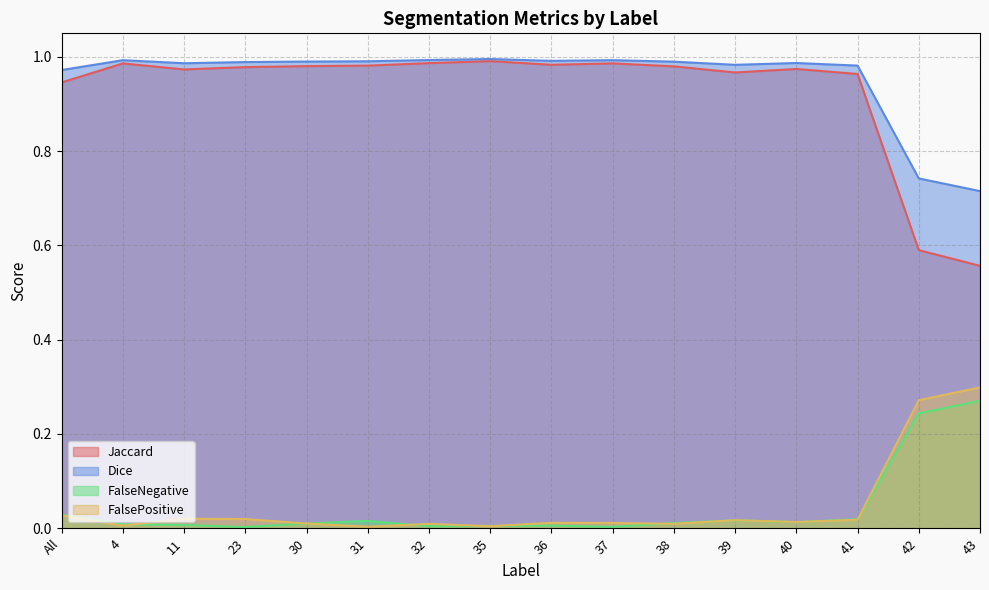

Reading right to left, what are all the values shown in this chart?

Jaccard: 43=0.6	42=0.6	41=1.0	40=1.0	39=1.0	38=1.0	37=1.0	36=1.0	35=1.0	32=1.0	31=1.0	30=1.0	23=1.0	11=1.0	4=1.0	All=0.9
Dice: 43=0.7	42=0.7	41=1.0	40=1.0	39=1.0	38=1.0	37=1.0	36=1.0	35=1.0	32=1.0	31=1.0	30=1.0	23=1.0	11=1.0	4=1.0	All=1.0
FalseNegative: 43=0.3	42=0.2	41=0.0	40=0.0	39=0.0	38=0.0	37=0.0	36=0.0	35=0.0	32=0.0	31=0.0	30=0.0	23=0.0	11=0.0	4=0.0	All=0.0
FalsePositive: 43=0.3	42=0.3	41=0.0	40=0.0	39=0.0	38=0.0	37=0.0	36=0.0	35=0.0	32=0.0	31=0.0	30=0.0	23=0.0	11=0.0	4=0.0	All=0.0